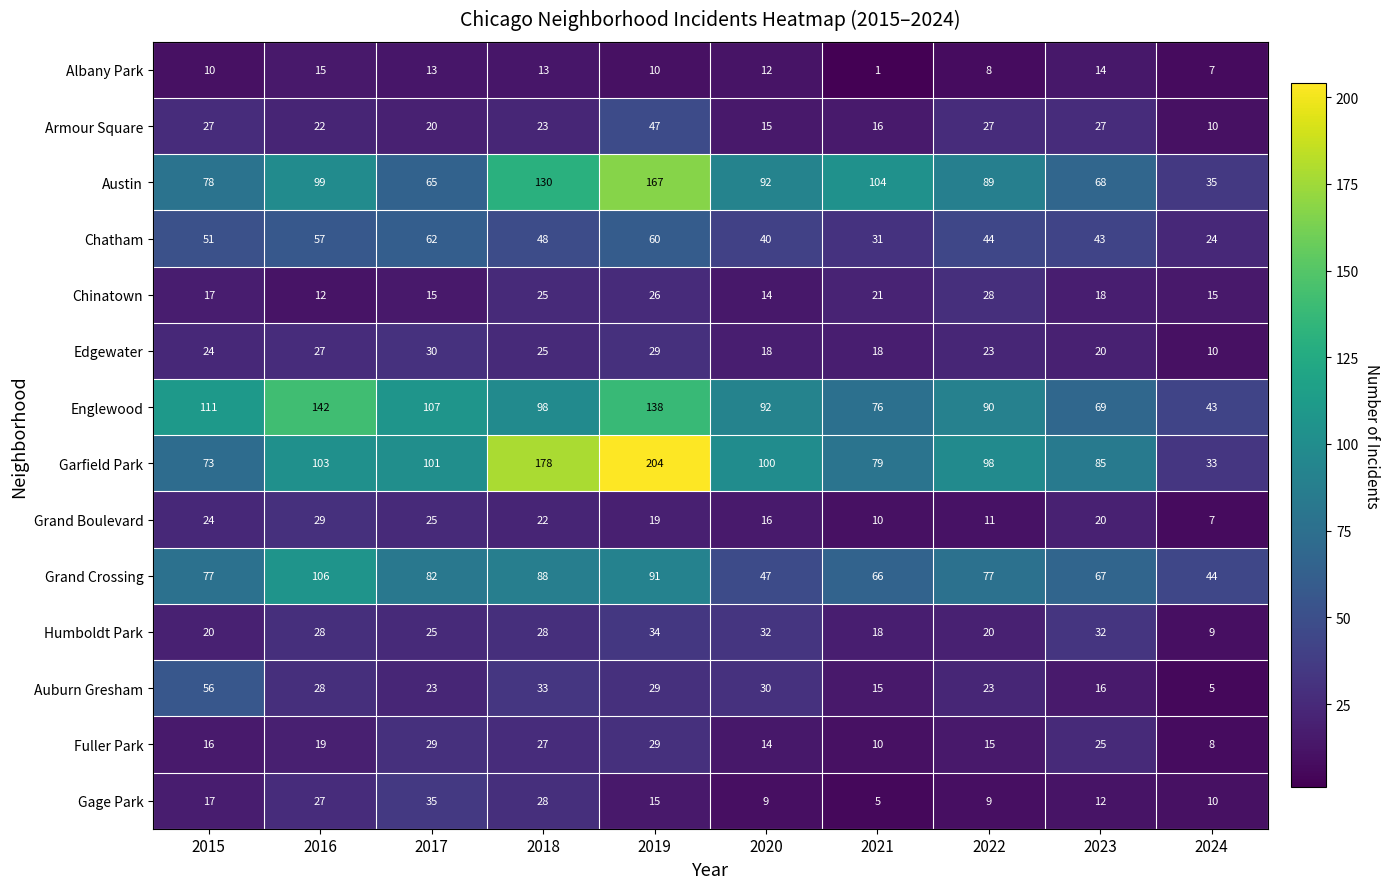

Which series changed the most between 2016 and 2021?

Englewood